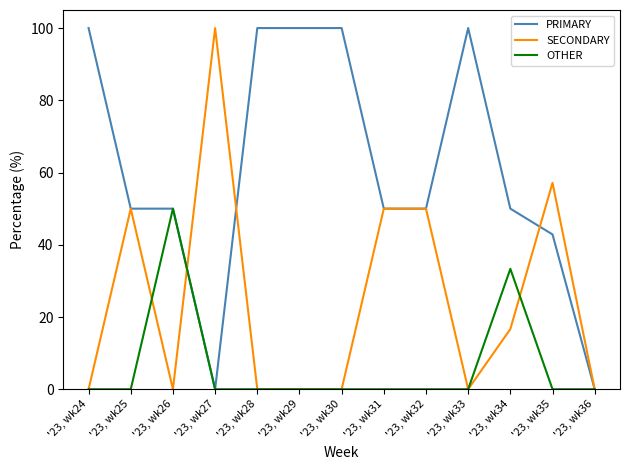

The value of PRIMARY at '23, wk29 is 149.2. True or false?

False